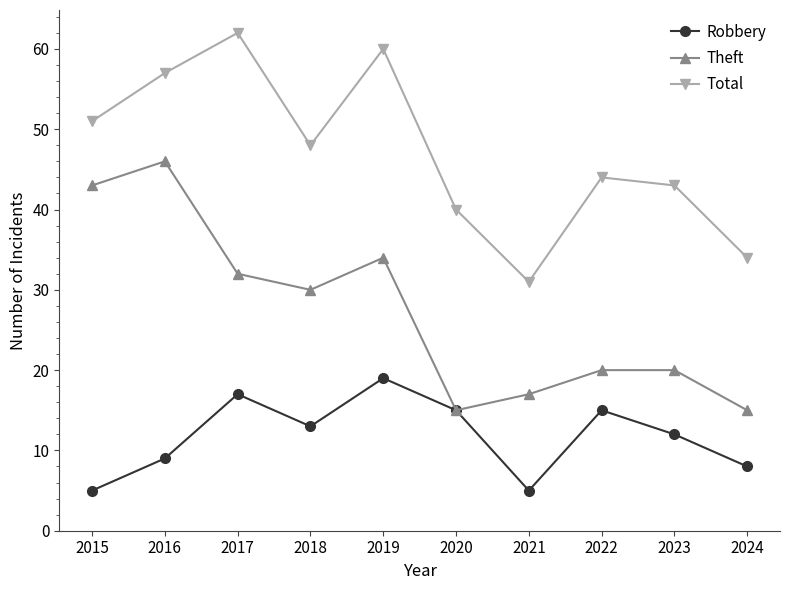

Reading right to left, transcribe all the data shown in this chart.

Robbery: 8	12	15	5	15	19	13	17	9	5
Theft: 15	20	20	17	15	34	30	32	46	43
Total: 34	43	44	31	40	60	48	62	57	51